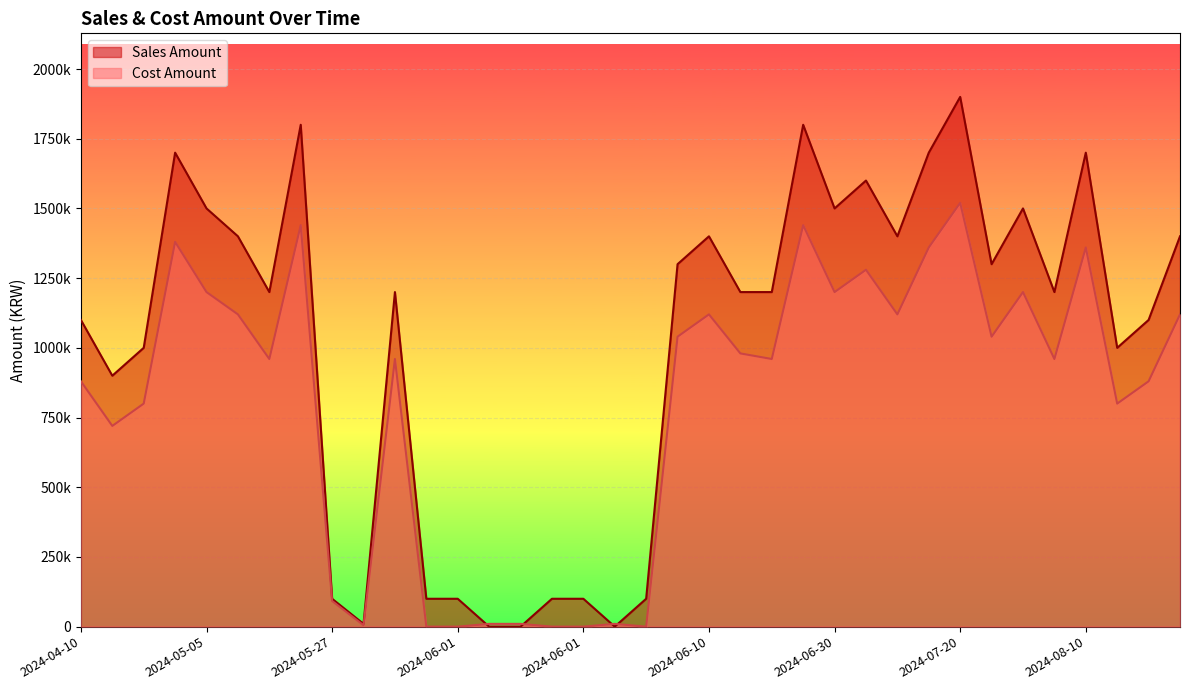

Reading left to right, list all the values displayed in this chart.

Cost Amount: 880000	720000	800000	1380000	1200000	1120000	960000	1440000	92000	5000	960000	0	0	10000	10000	0	0	10000	0	1040000	1120000	980000	960000	1440000	1200000	1280000	1120000	1360000	1520000	1040000	1200000	960000	1360000	800000	880000	1120000
Sales Amount: 1100000	900000	1000000	1700000	1500000	1400000	1200000	1800000	100000	10000	1200000	100000	100000	0	0	100000	100000	0	100000	1300000	1400000	1200000	1200000	1800000	1500000	1600000	1400000	1700000	1900000	1300000	1500000	1200000	1700000	1000000	1100000	1400000